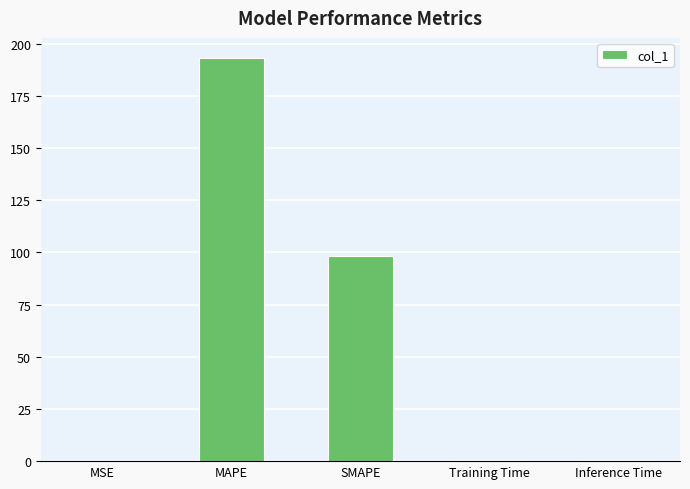

At which category does the chart reach its peak across all series?

MAPE